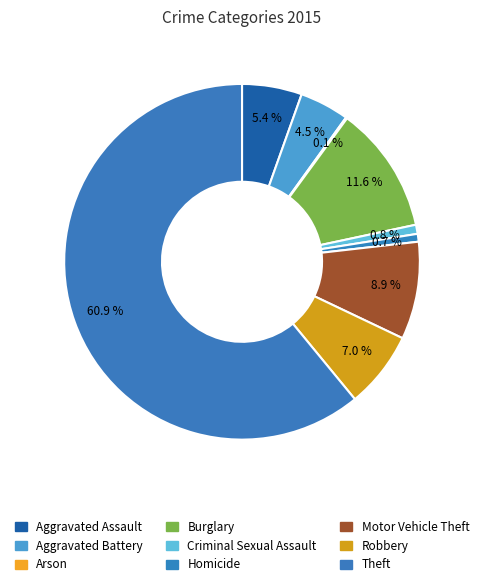

What portion of the pie excludes Aggravated Battery?

95.5%